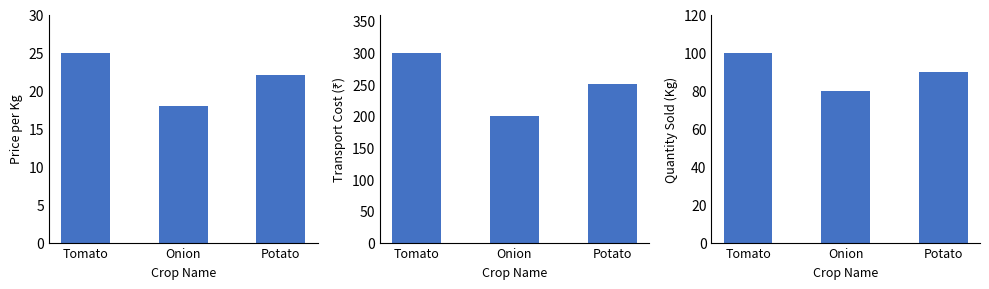

At which category is the sum across all series the highest?

Tomato